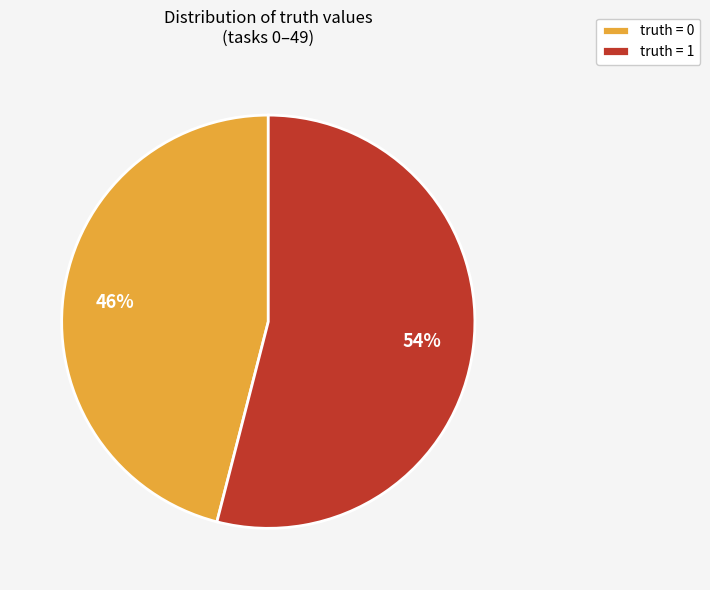

Do truth = 0 and truth = 1 together represent more than half of the pie?

Yes